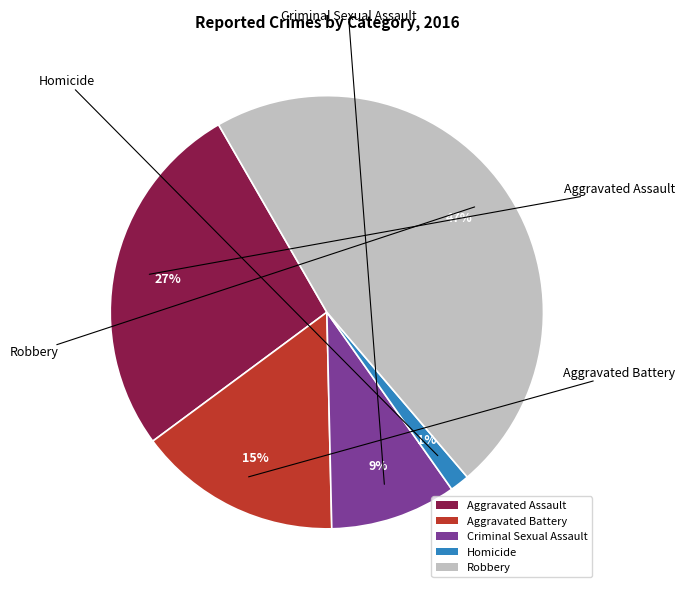

Between Robbery and Criminal Sexual Assault, which is larger?

Robbery